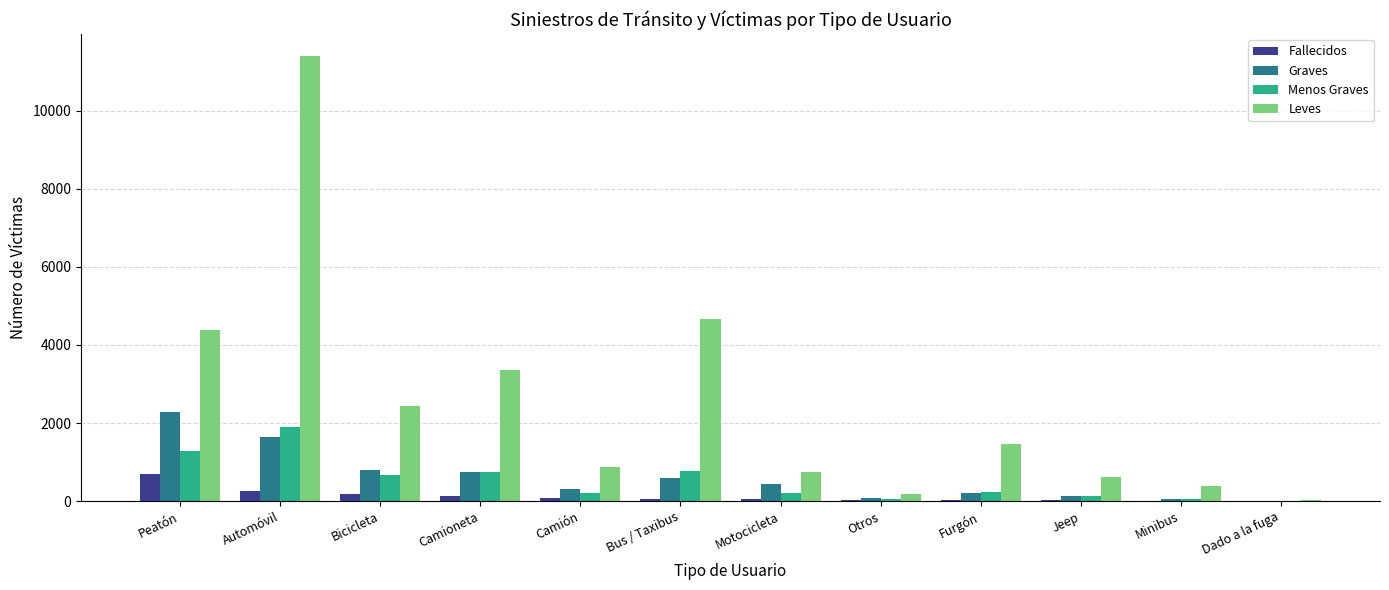

What are all the series names shown in the legend?

Fallecidos, Graves, Menos Graves, Leves